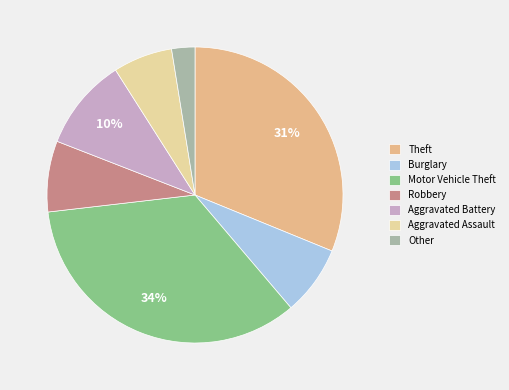

Rank the categories by value from highest to lowest.

Motor Vehicle Theft, Theft, Aggravated Battery, Robbery, Burglary, Aggravated Assault, Other